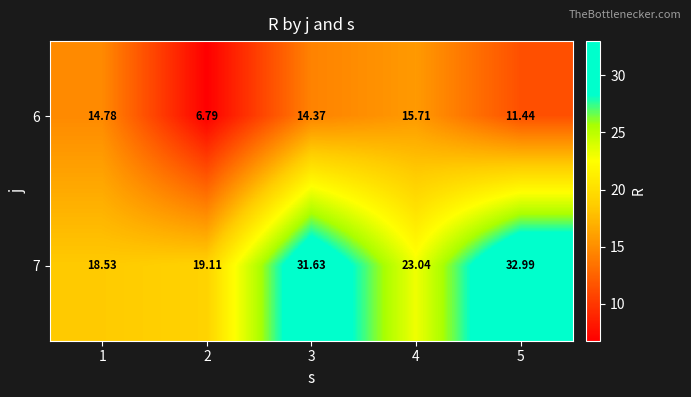

Is the value of 7 at 3 greater than the value of 6 at 2?

Yes